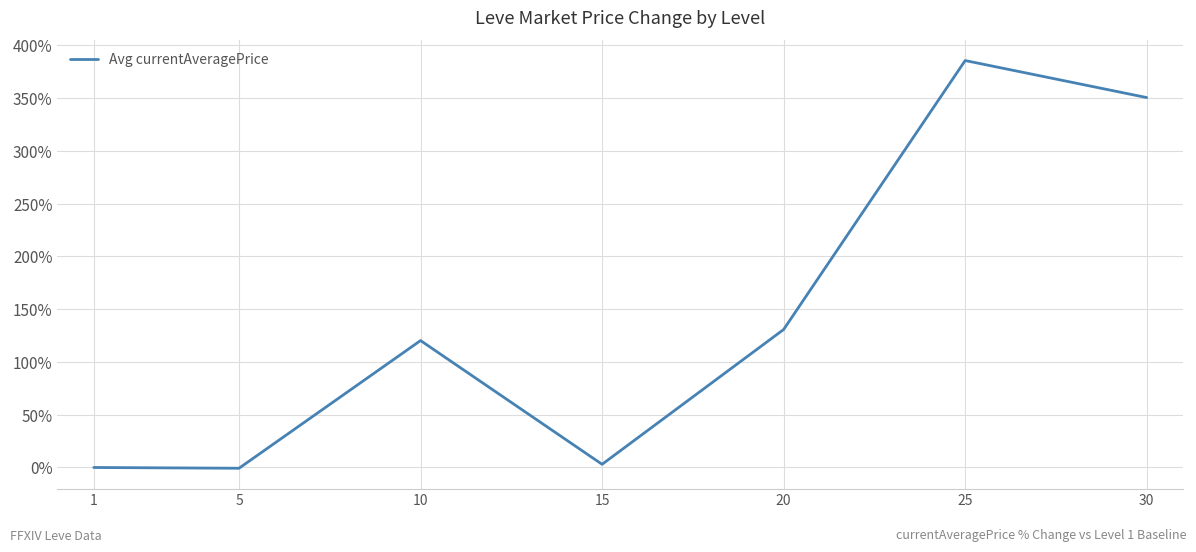

How many interior local peaks (higher than both neighbors) does the data have?

2